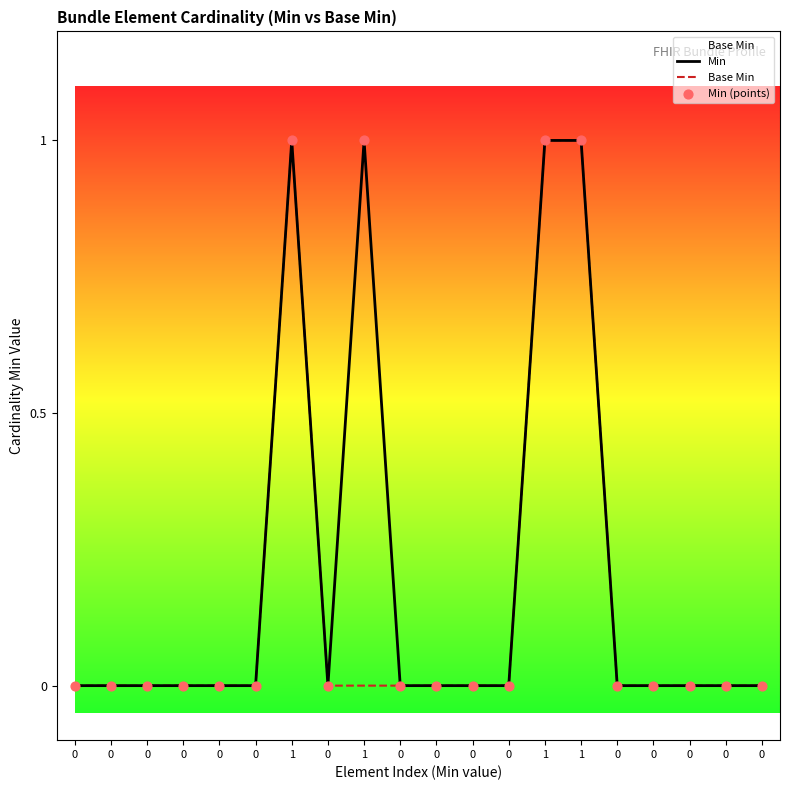

How many lines are shown in the chart?

2